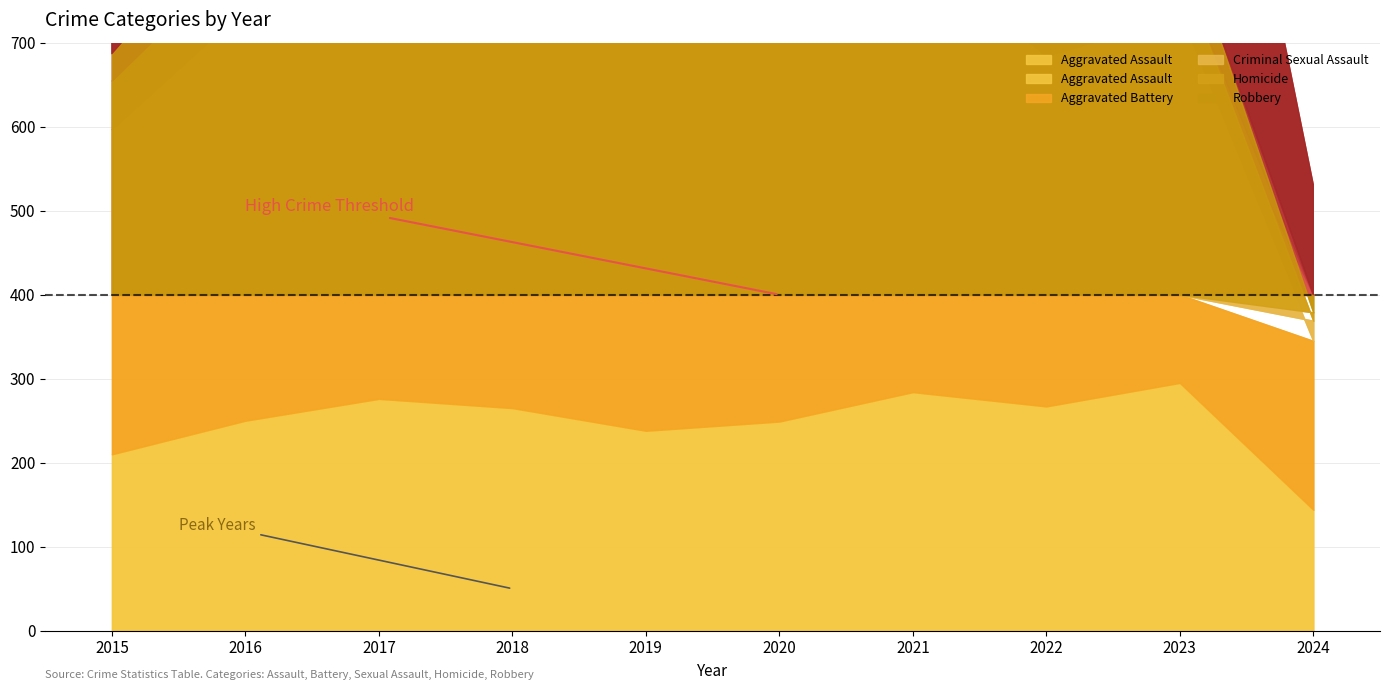

At how many categories does at least one series exceed 235?

9